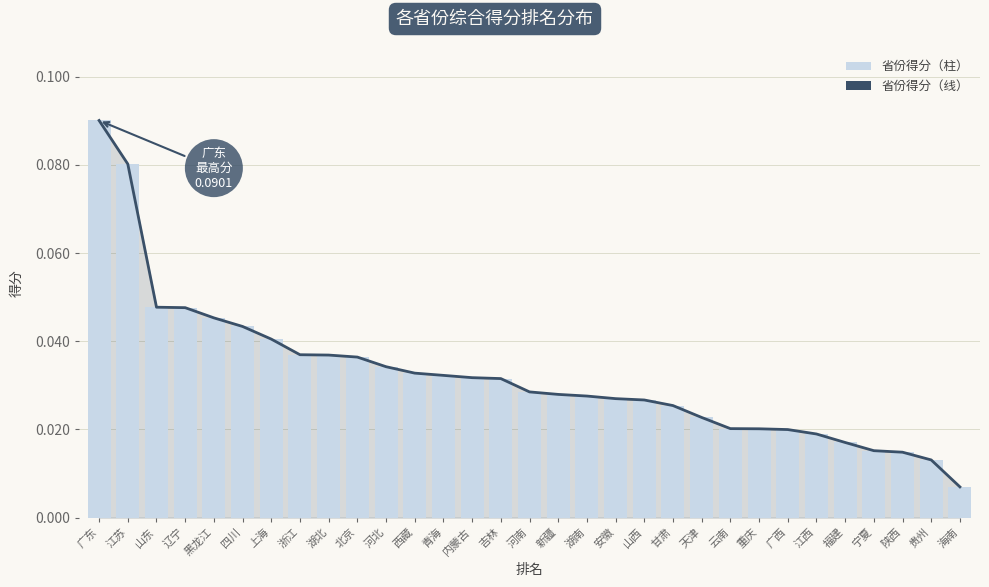

What is the label of the 12th bar from the left?

西藏